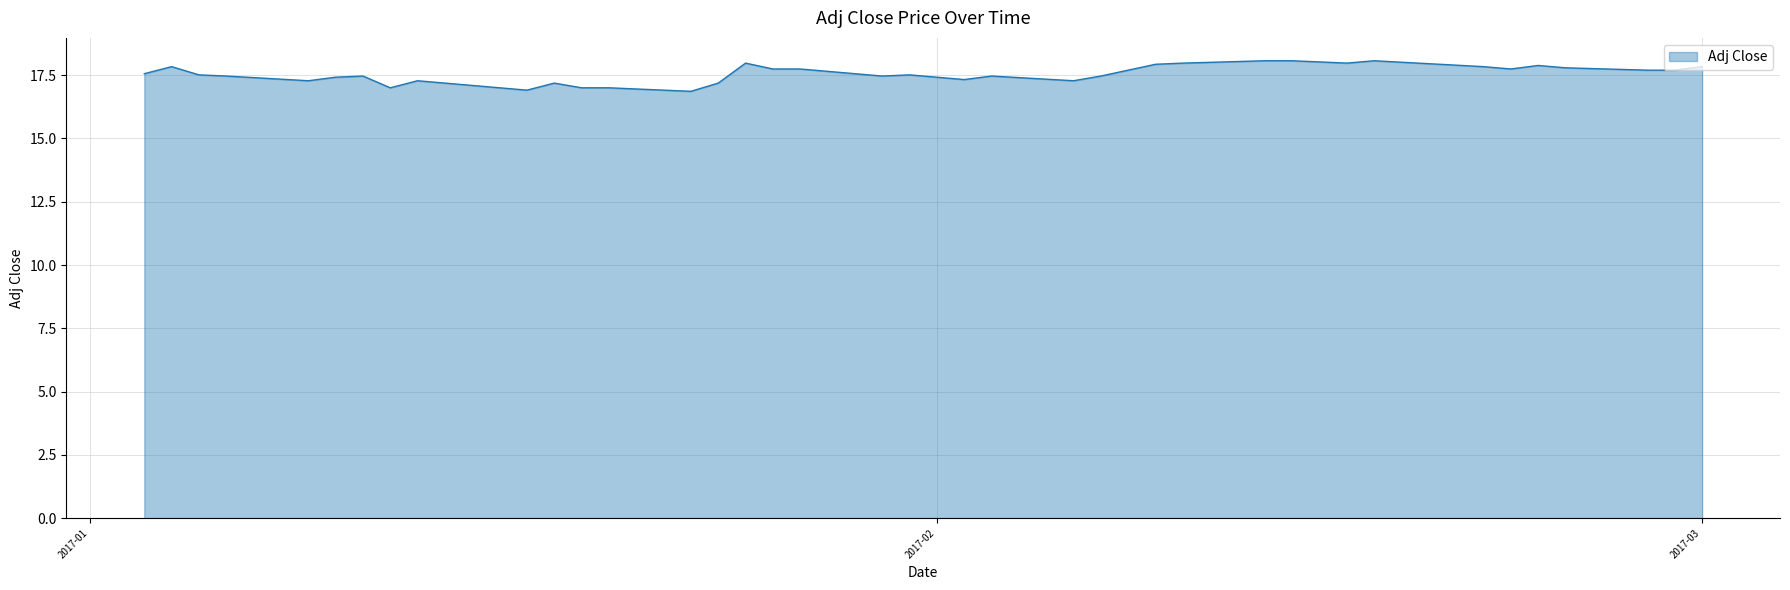

What is the difference between the maximum and minimum values?

1.2